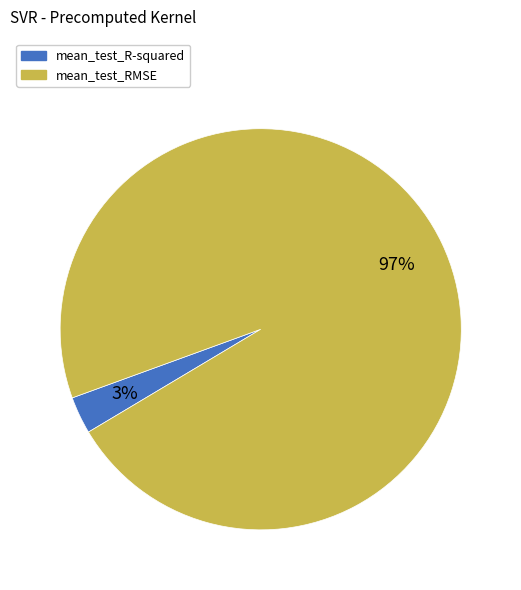

Is there a majority slice in this chart?

Yes